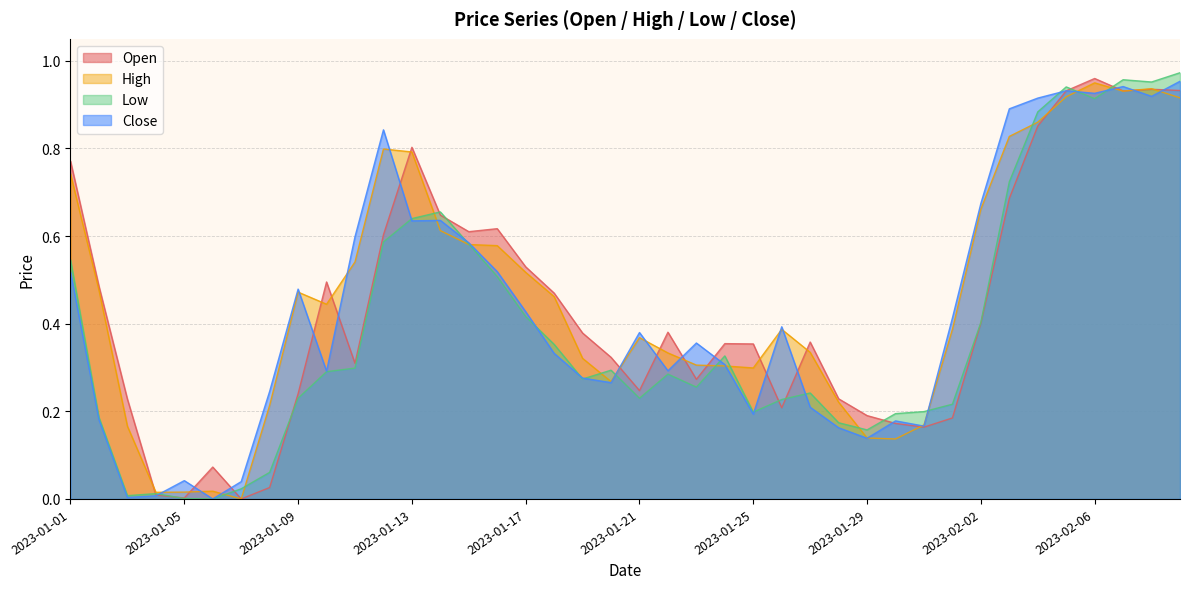

What is the label of the 12th point from the right?

2023-01-29